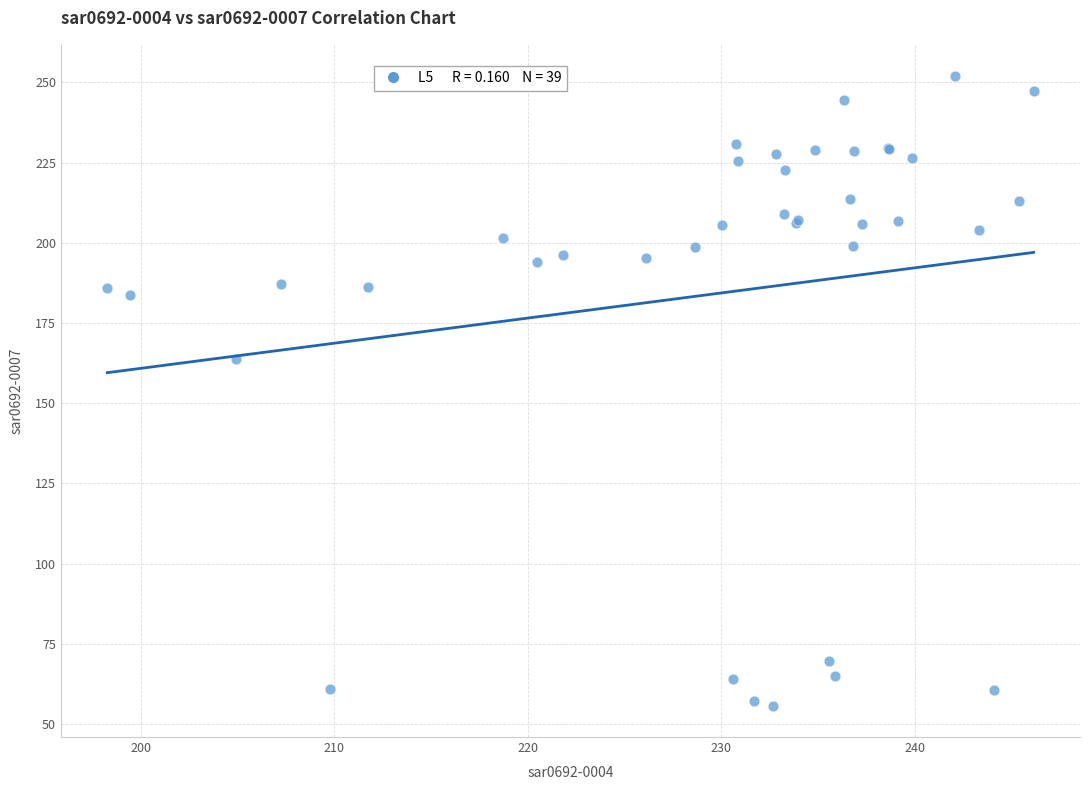

What Y value in the scatter plot is closest to 153?

163.8